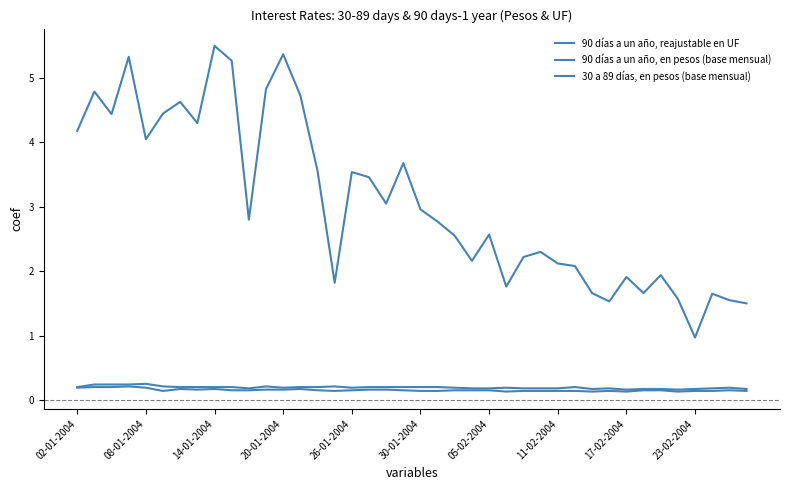

Does the chart have visible grid lines?

No